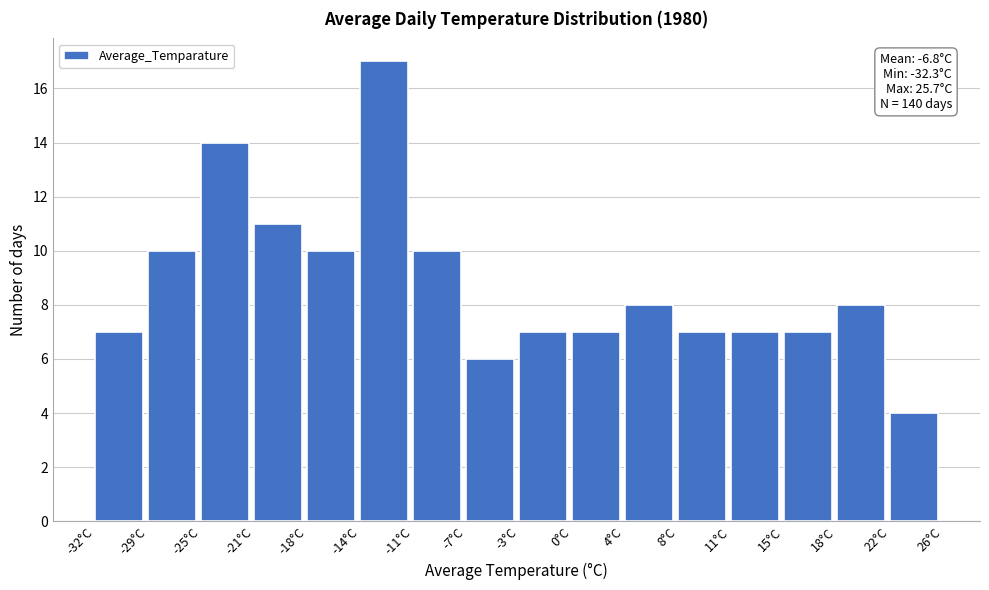

Over which range of the x-axis is the bar tallest?

-14.0 to -10.5